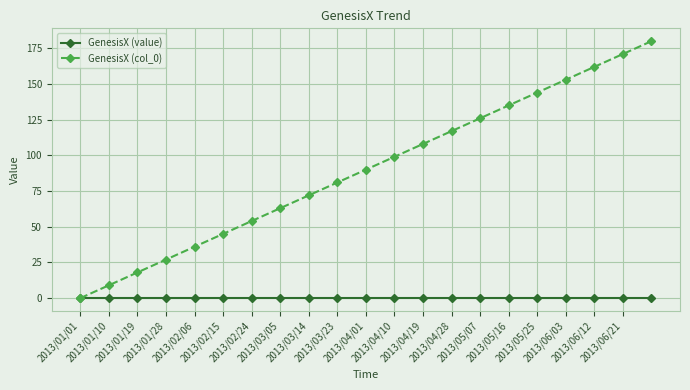

Rank the series by their average value, from lowest to highest.

GenesisX (value), GenesisX (col_0)